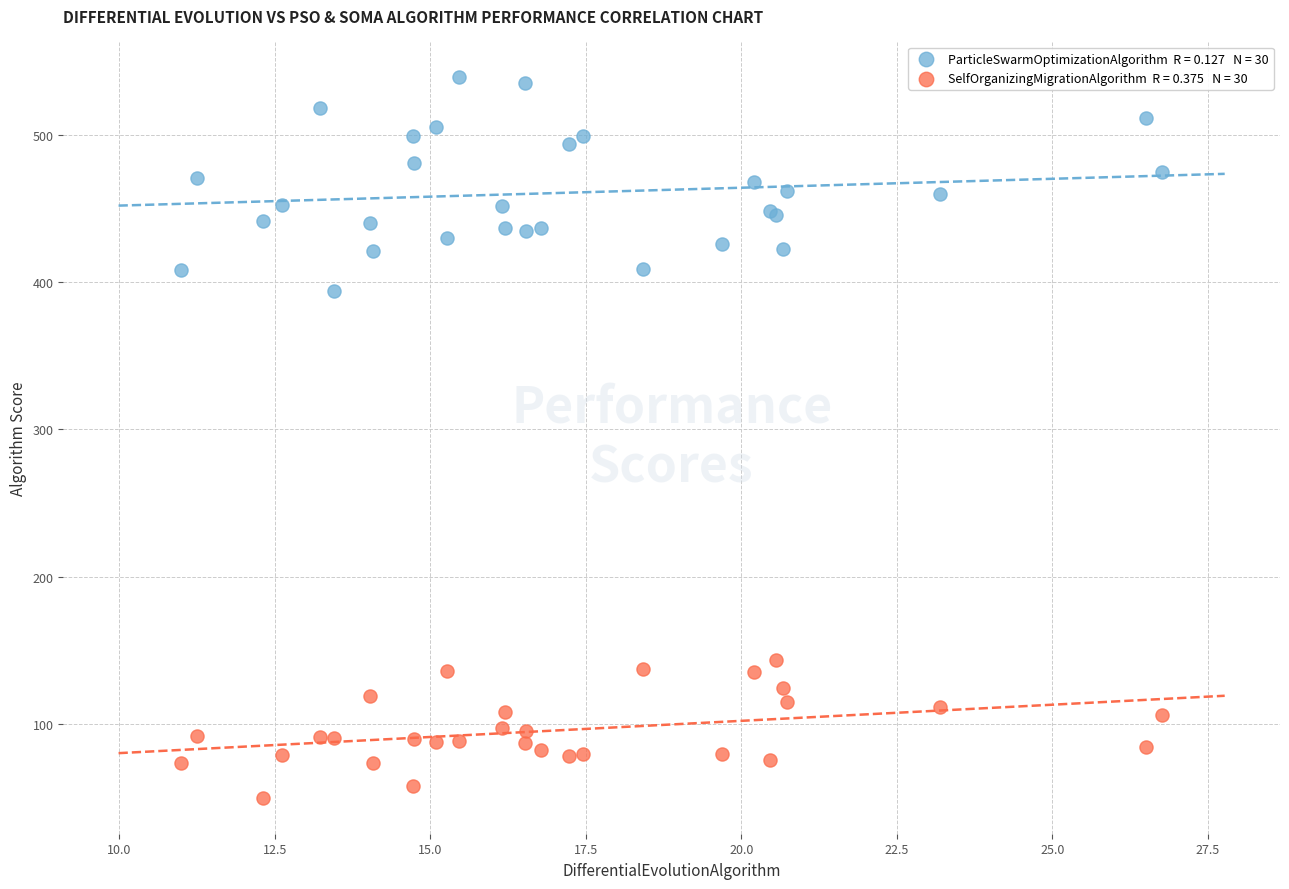

Across all series, what Y value is closest to 294?

393.9